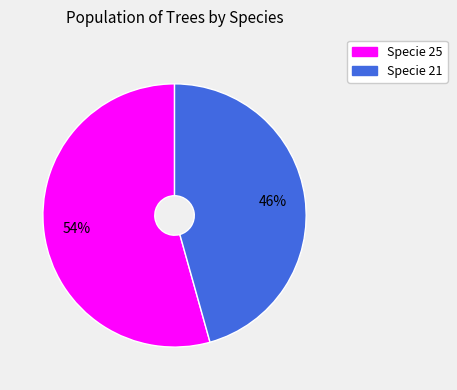

Between Specie 25 and Specie 21, which is larger?

Specie 25